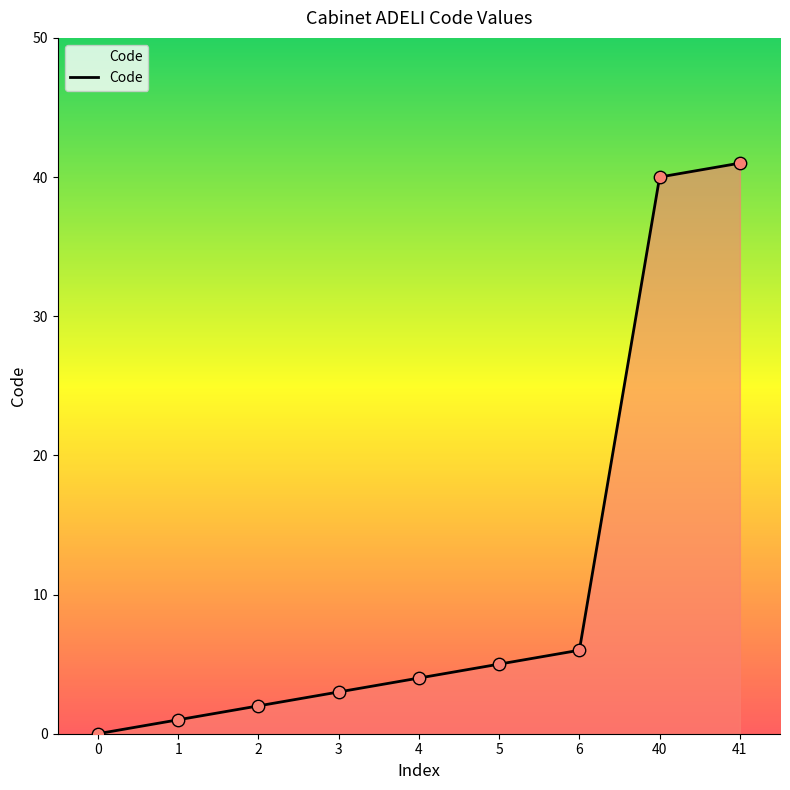

Between 4 and 40, which is larger?

40